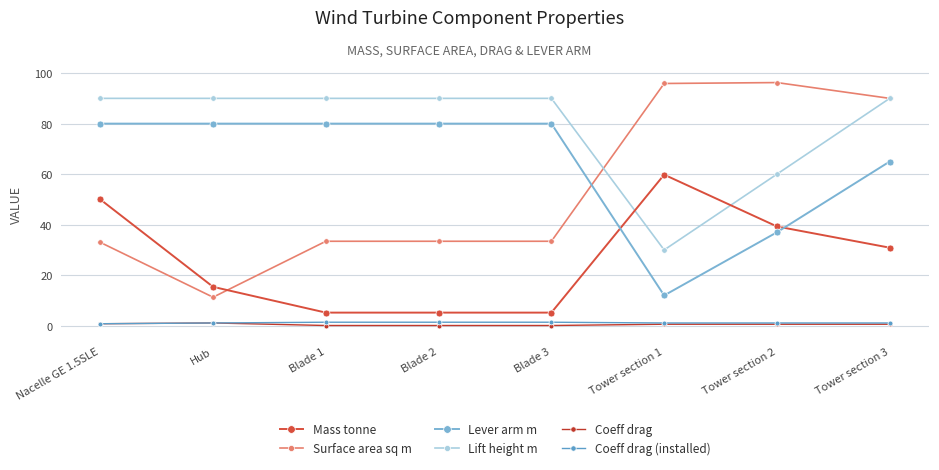

Reading left to right, extract all data points from this chart.

Mass tonne: 50.0	15.4	5.2	5.2	5.2	59.8	39.3	30.9
Surface area sq m: 33.0	11.3	33.4	33.4	33.4	95.9	96.2	90.0
Lever arm m: 80.0	80.0	80.0	80.0	80.0	12.0	37.0	65.0
Lift height m: 90.0	90.0	90.0	90.0	90.0	30.0	60.0	90.0
Coeff drag: 0.8	1.1	0.1	0.1	0.1	0.6	0.6	0.6
Coeff drag (installed): 0.8	1.1	1.4	1.4	1.4	1.1	1.1	1.1